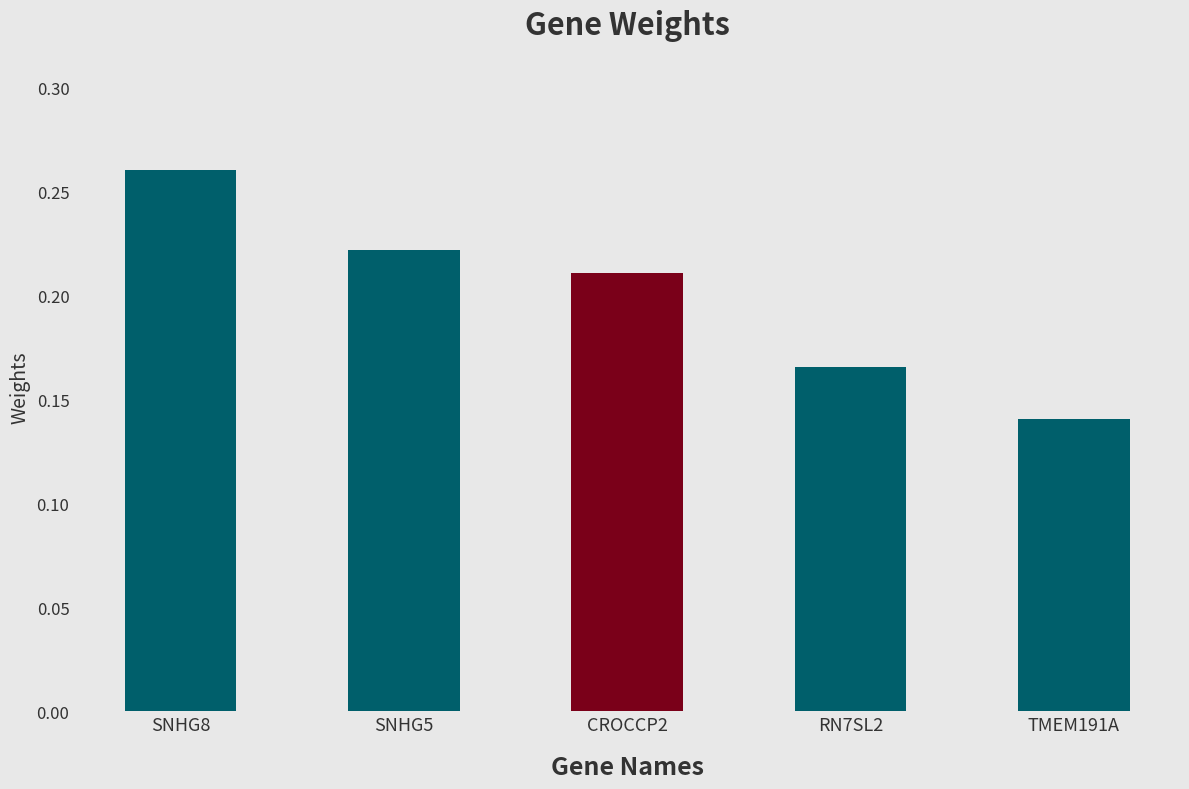

What is the sum of all values?

1.0